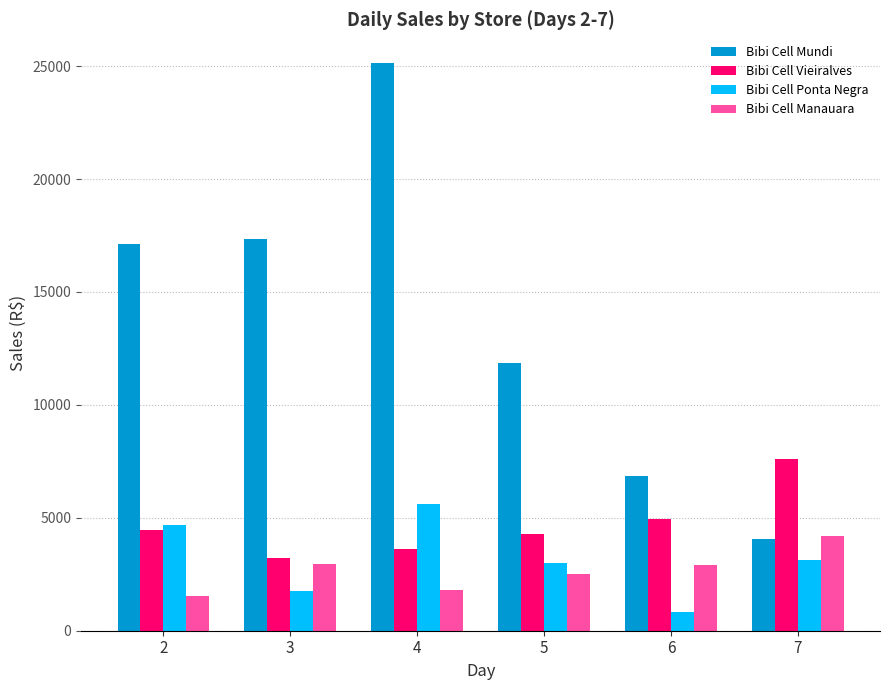

How many series are shown in this chart?

4